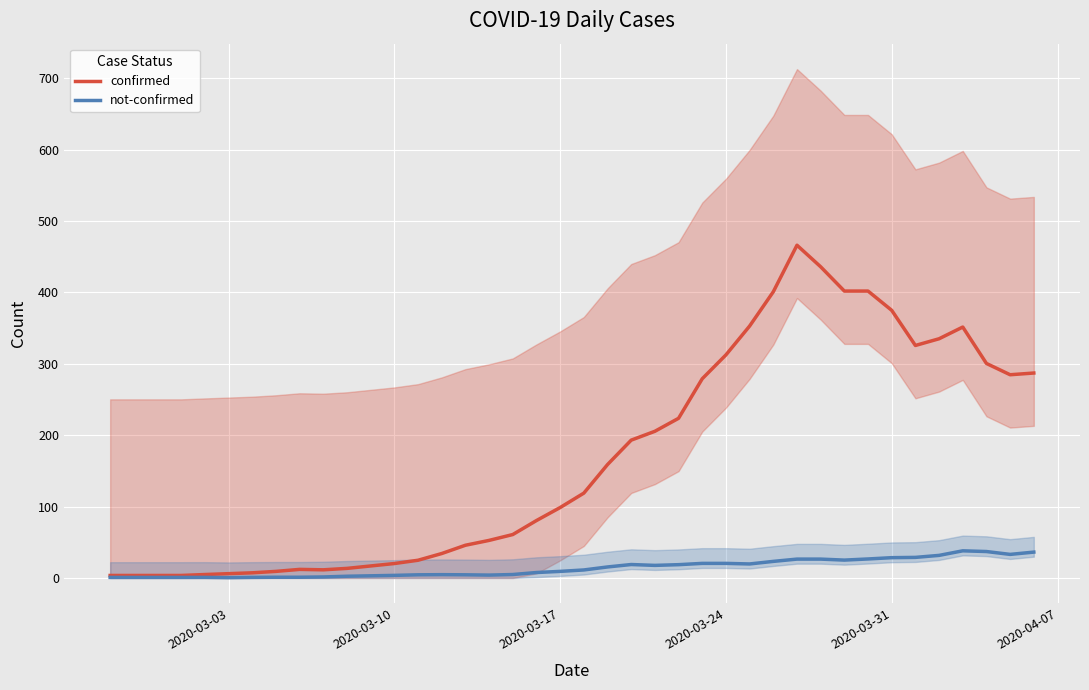

What is the maximum value for confirmed?

466.0